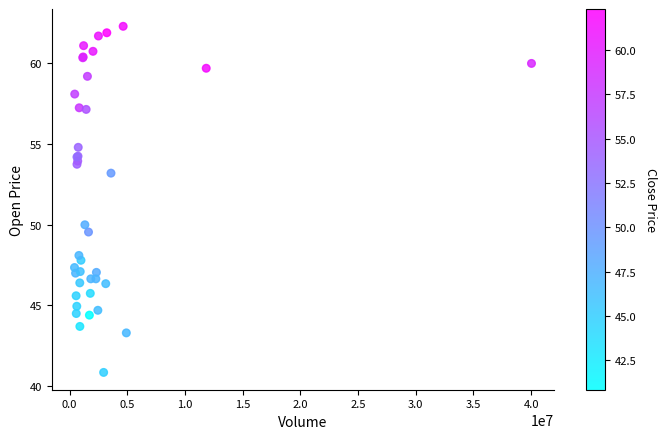

What Y value in the scatter plot is closest to 51?

50.0